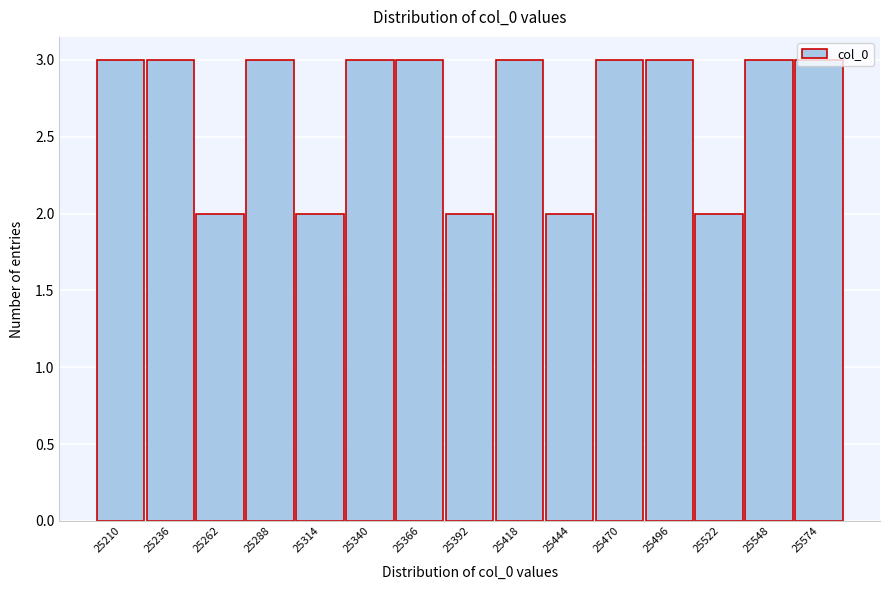

The value at 25418 is 1. True or false?

False